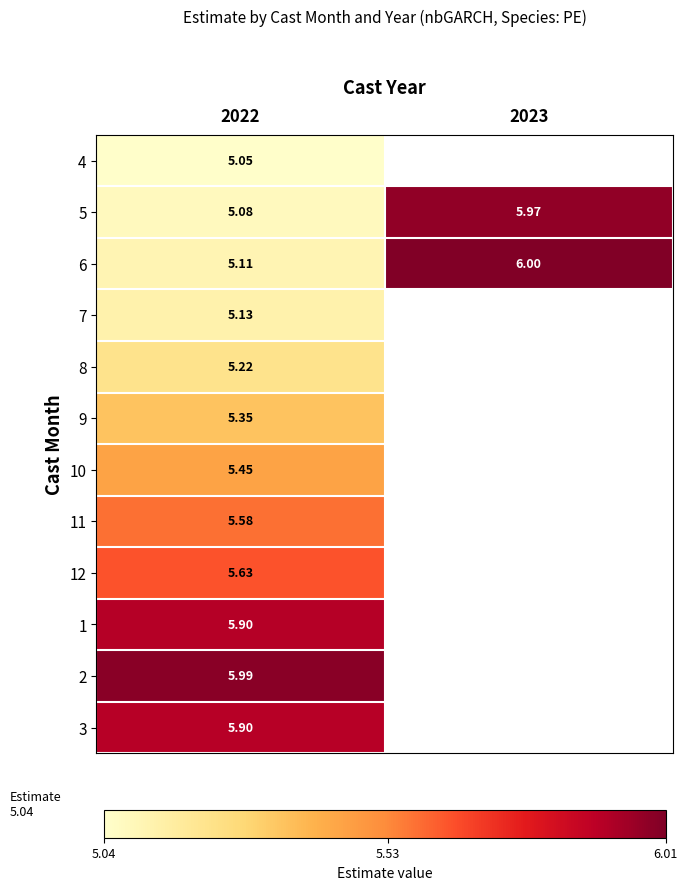

How many values in 1 are above zero?

1